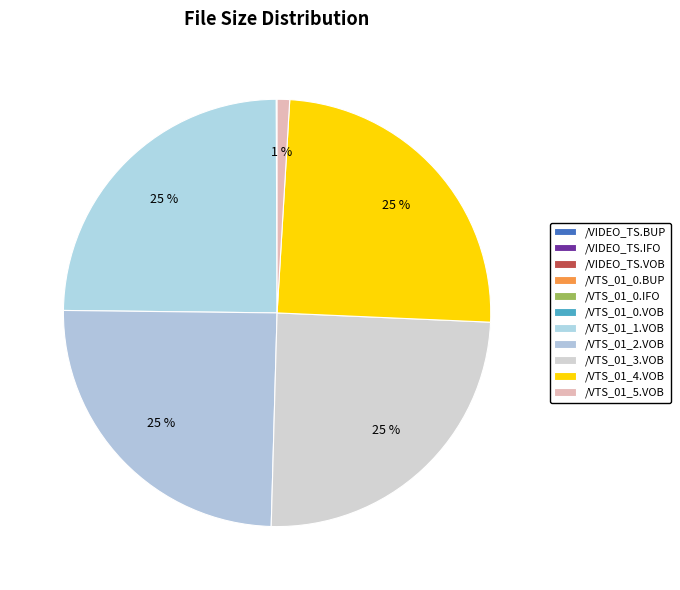

To the nearest percent, what portion does /VTS_01_1.VOB represent?

25%